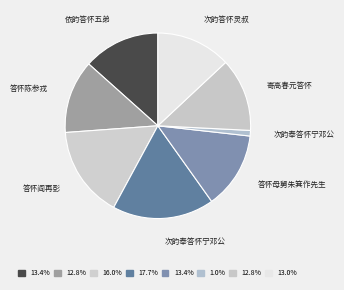

How many segments does this pie chart have?

8